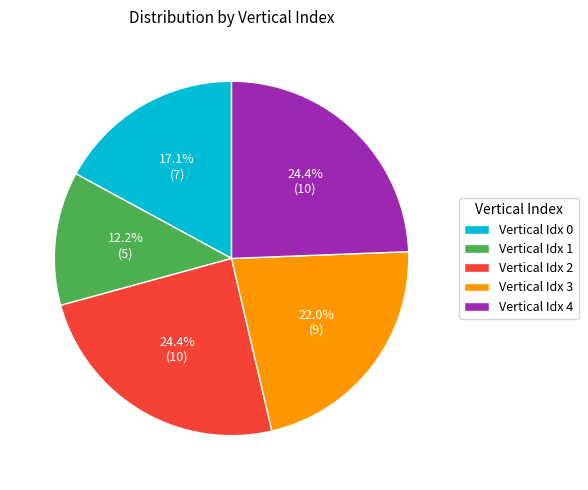

Is there a majority slice in this chart?

No